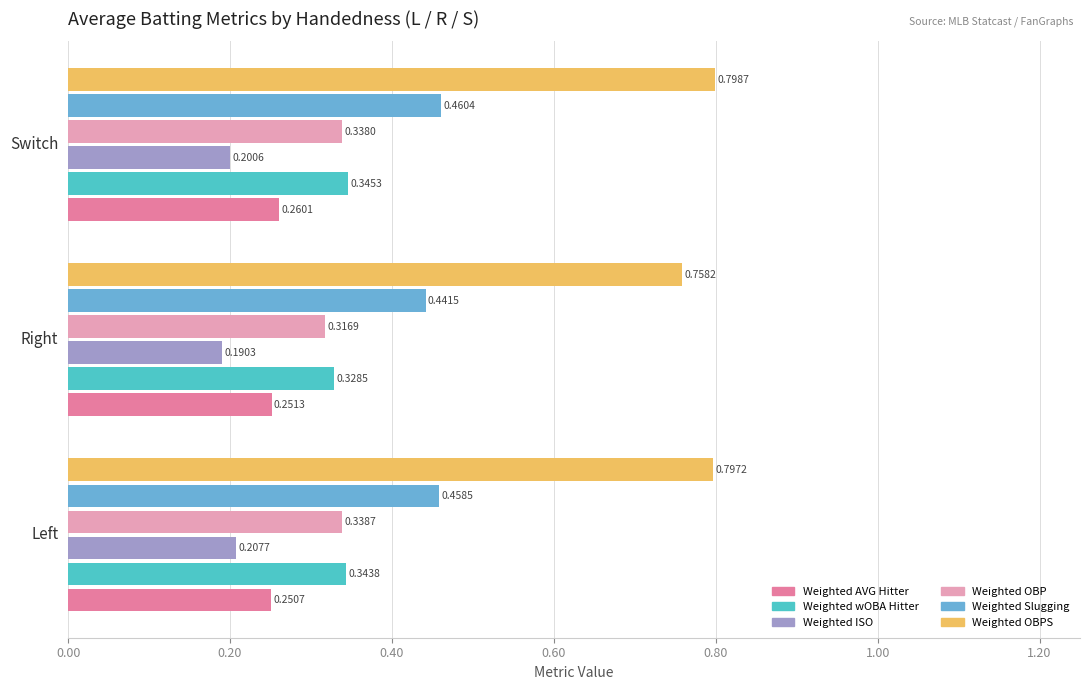

Which series has the largest total across all categories?

Weighted OBPS